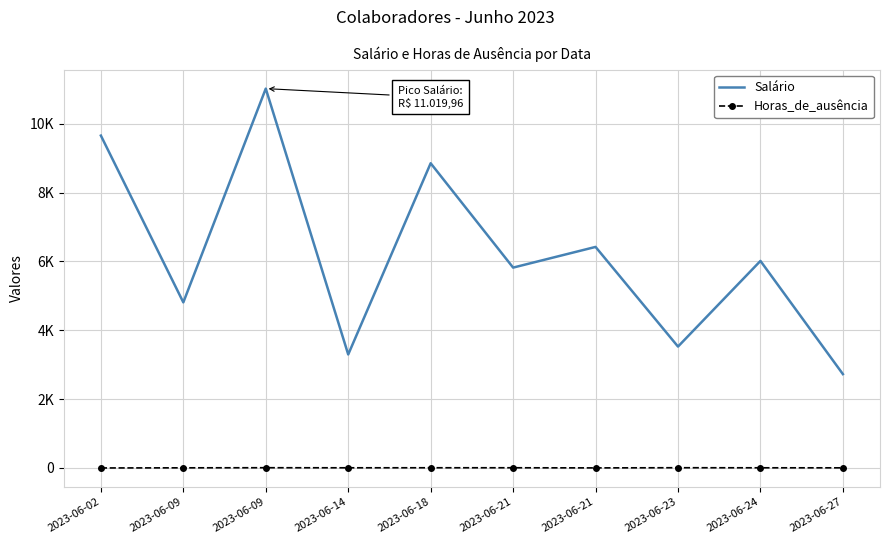

What are all the series names shown in the legend?

Salário, Horas_de_ausência